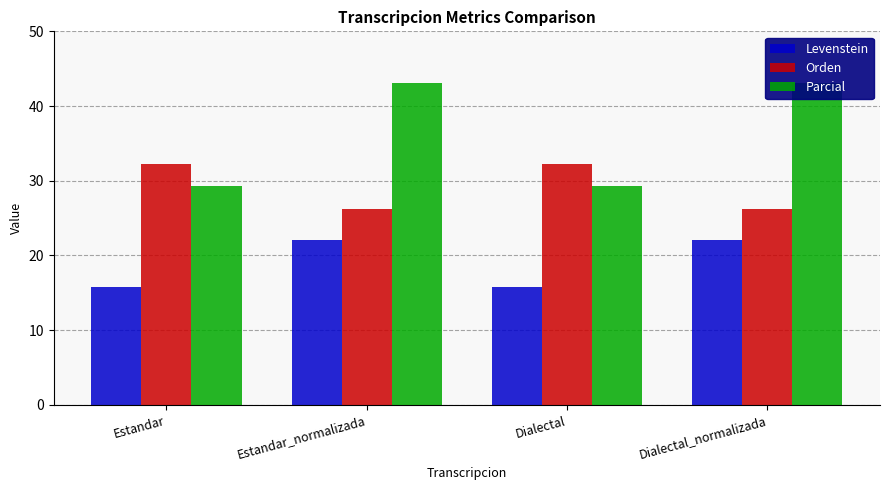

Are the bars horizontal?

No